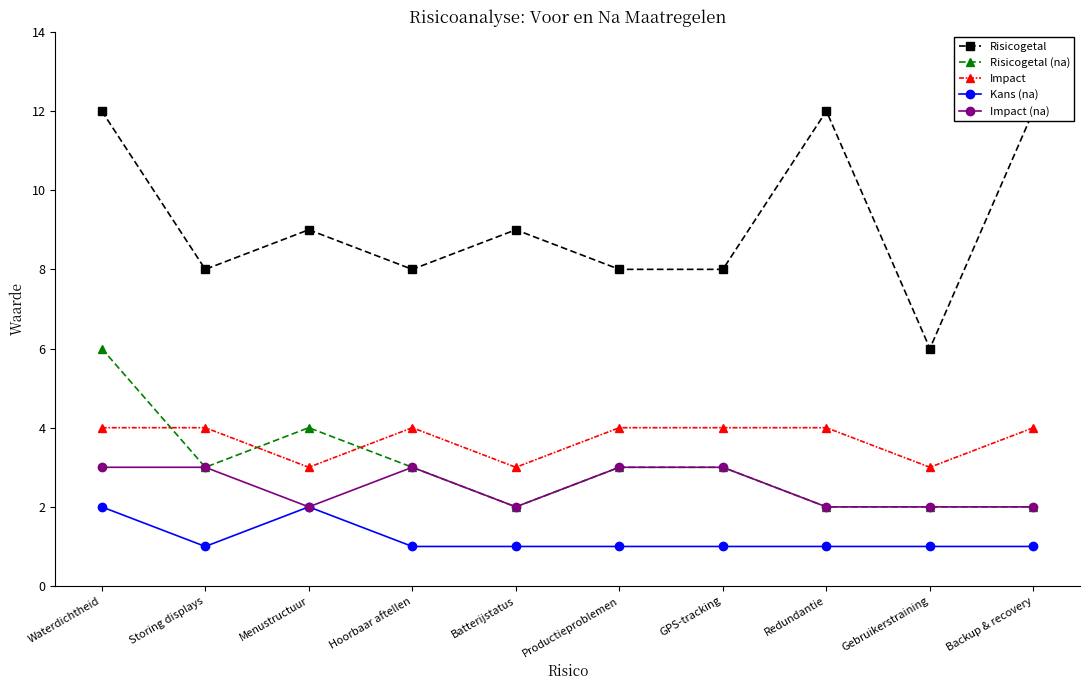

What is the label of the 3rd point from the left?

Menustructuur